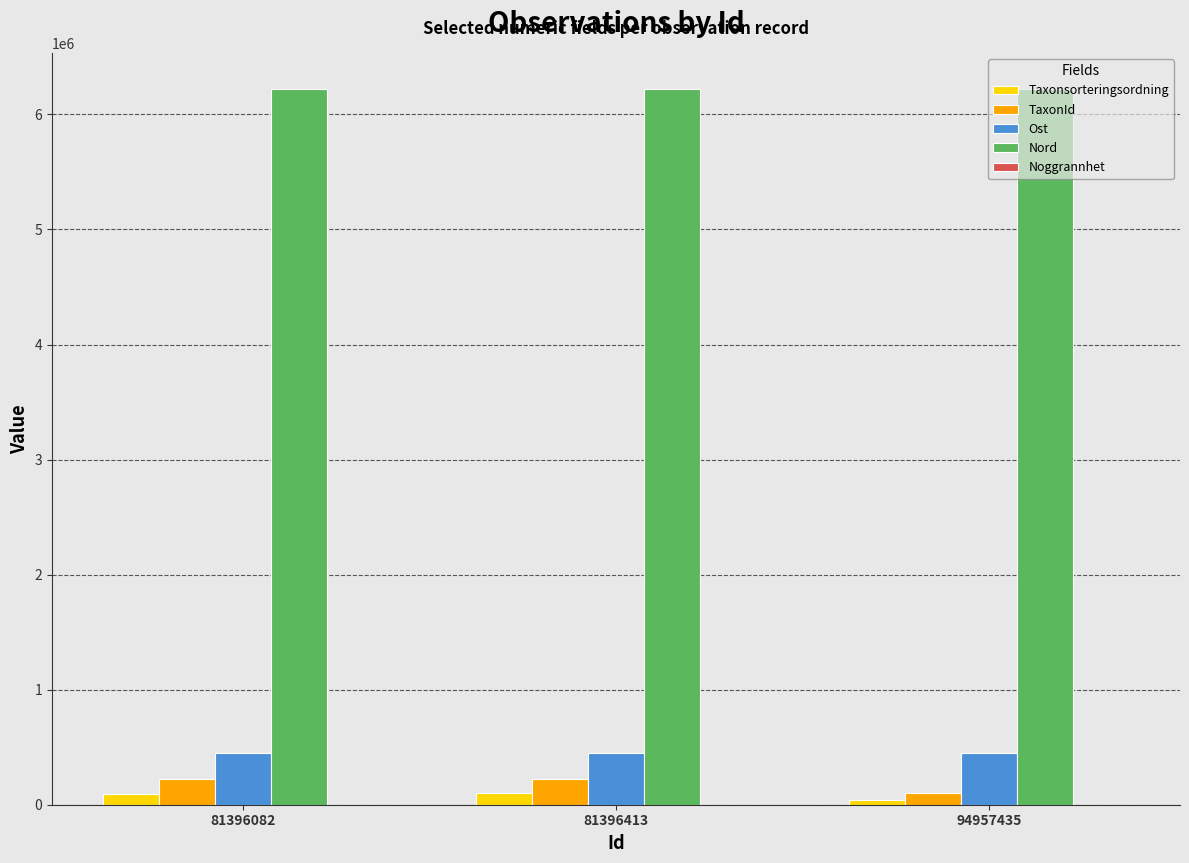

What is the maximum value for Nord?

6224328.5